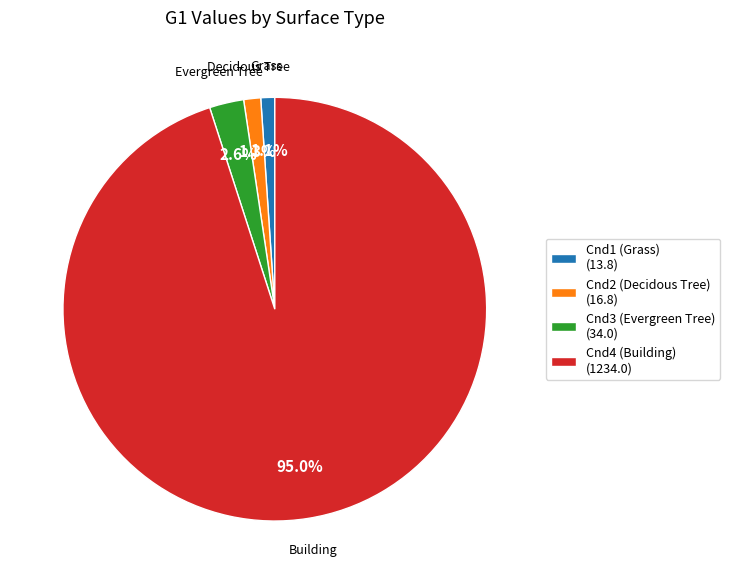

Which has a higher value, Cnd4 (Building) (1234.0) or Cnd2 (Decidous Tree) (16.8)?

Cnd4 (Building) (1234.0)